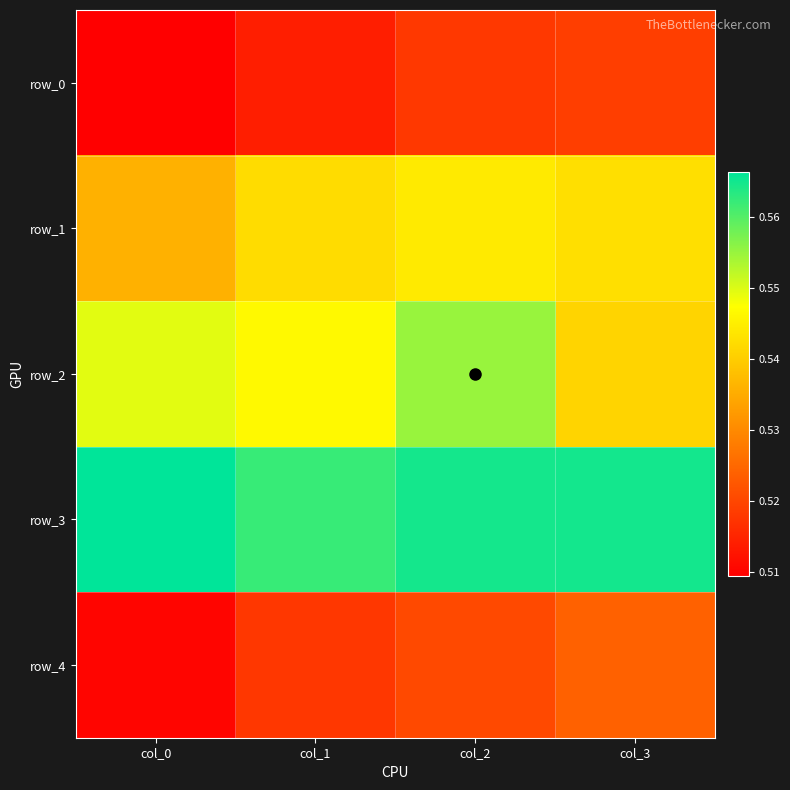

List the series in order of their peak value, highest first.

row_3, row_2, row_1, row_4, row_0